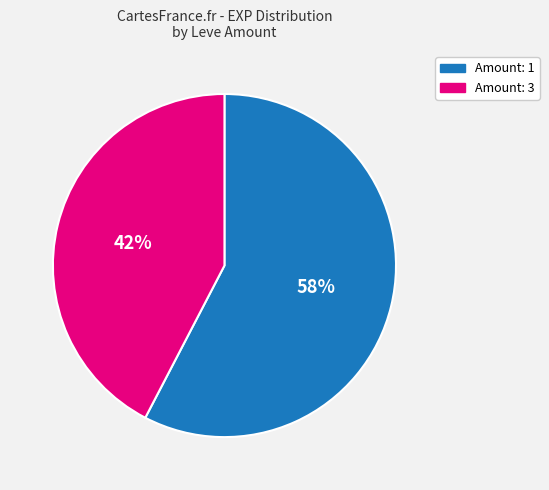

What percentage is the Amount: 1 slice, to the nearest percent?

58%